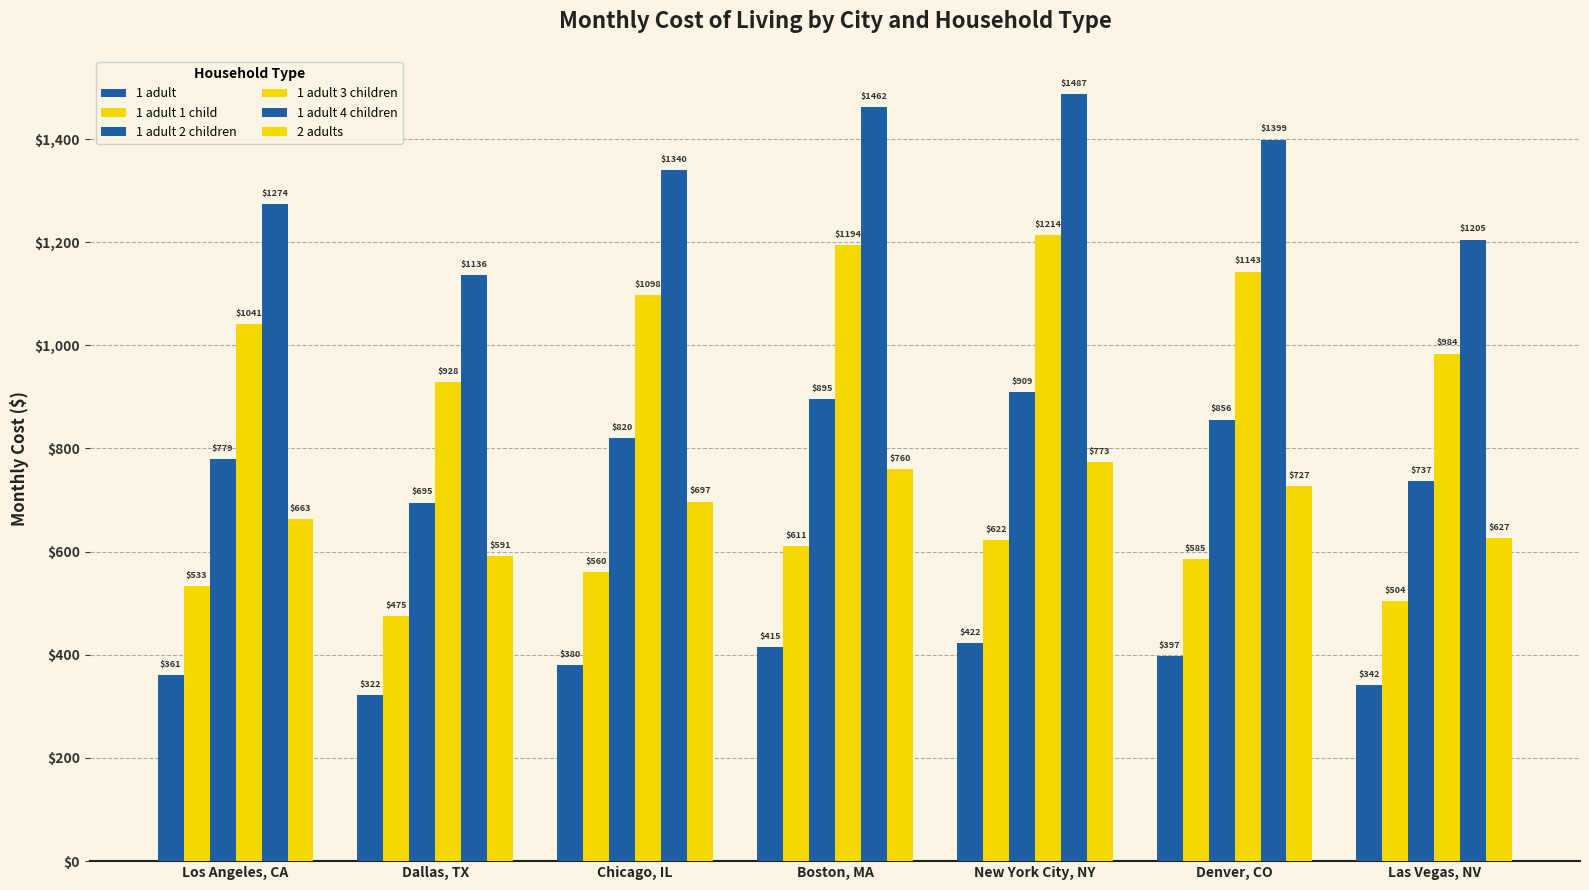

Reading right to left, what are all the values shown in this chart?

1 adult: Las Vegas, NV=342	Denver, CO=397	New York City, NY=422	Boston, MA=415	Chicago, IL=380	Dallas, TX=322	Los Angeles, CA=361
1 adult 1 child: Las Vegas, NV=504	Denver, CO=585	New York City, NY=622	Boston, MA=611	Chicago, IL=560	Dallas, TX=475	Los Angeles, CA=533
1 adult 2 children: Las Vegas, NV=737	Denver, CO=856	New York City, NY=909	Boston, MA=895	Chicago, IL=820	Dallas, TX=695	Los Angeles, CA=779
1 adult 3 children: Las Vegas, NV=984	Denver, CO=1143	New York City, NY=1214	Boston, MA=1194	Chicago, IL=1098	Dallas, TX=928	Los Angeles, CA=1041
1 adult 4 children: Las Vegas, NV=1205	Denver, CO=1399	New York City, NY=1487	Boston, MA=1462	Chicago, IL=1340	Dallas, TX=1136	Los Angeles, CA=1274
2 adults: Las Vegas, NV=627	Denver, CO=727	New York City, NY=773	Boston, MA=760	Chicago, IL=697	Dallas, TX=591	Los Angeles, CA=663